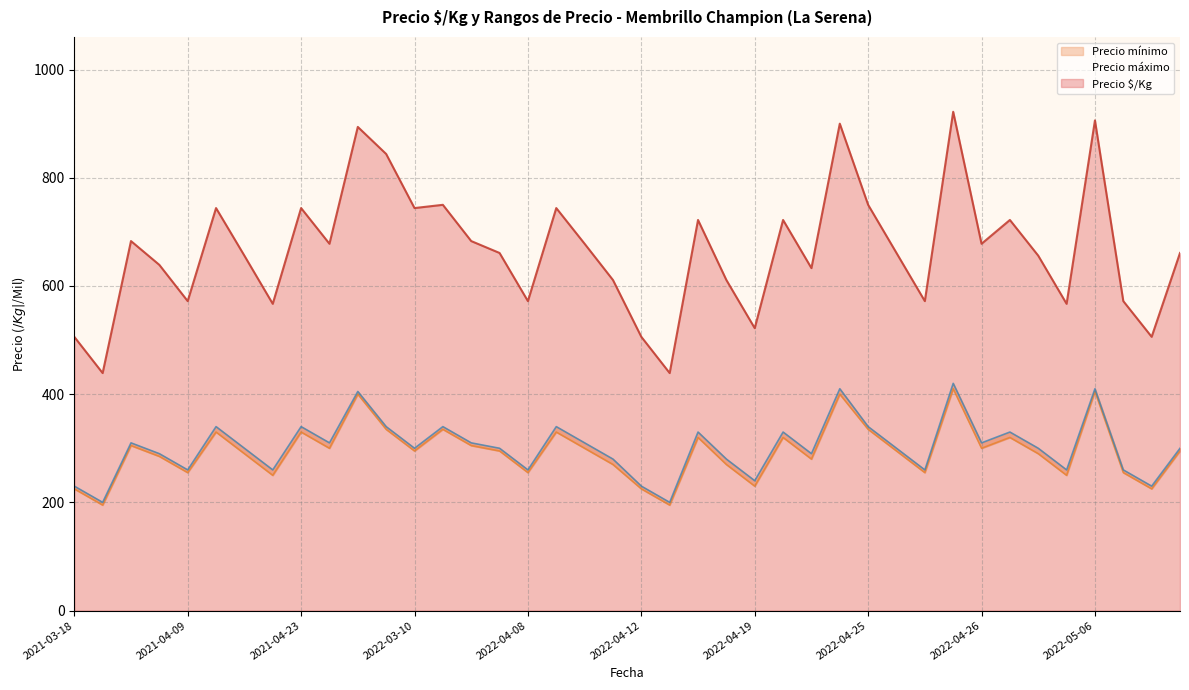

What is the sum of the Precio $/Kg values at 2021-04-09 and 2022-04-14?

1183